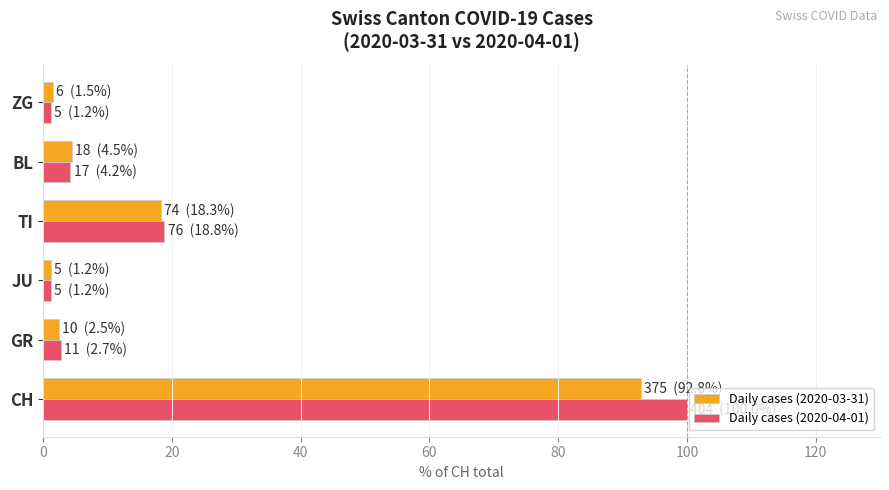

At which label is Daily cases (2020-03-31) closest to 47?

TI